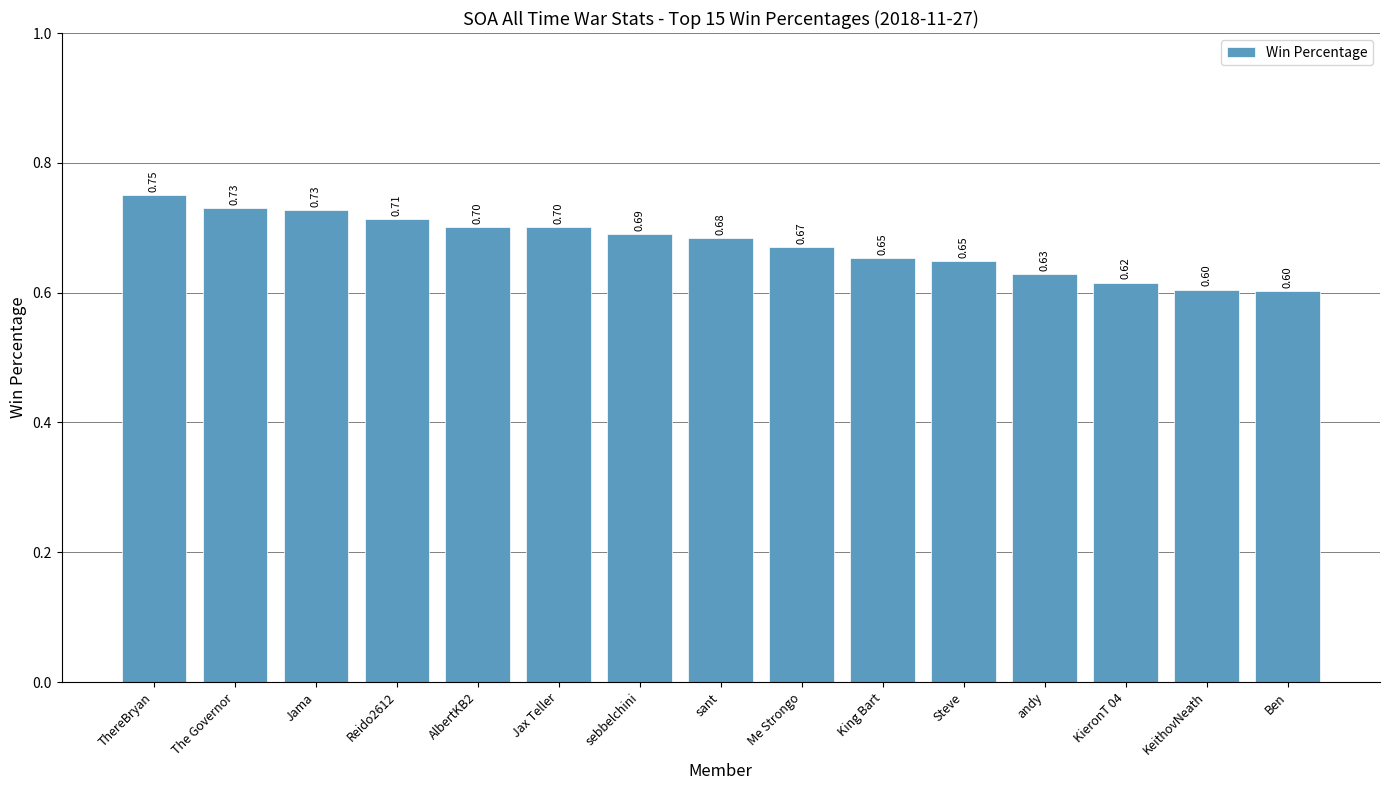

Which category has the highest value across all series?

ThereBryan